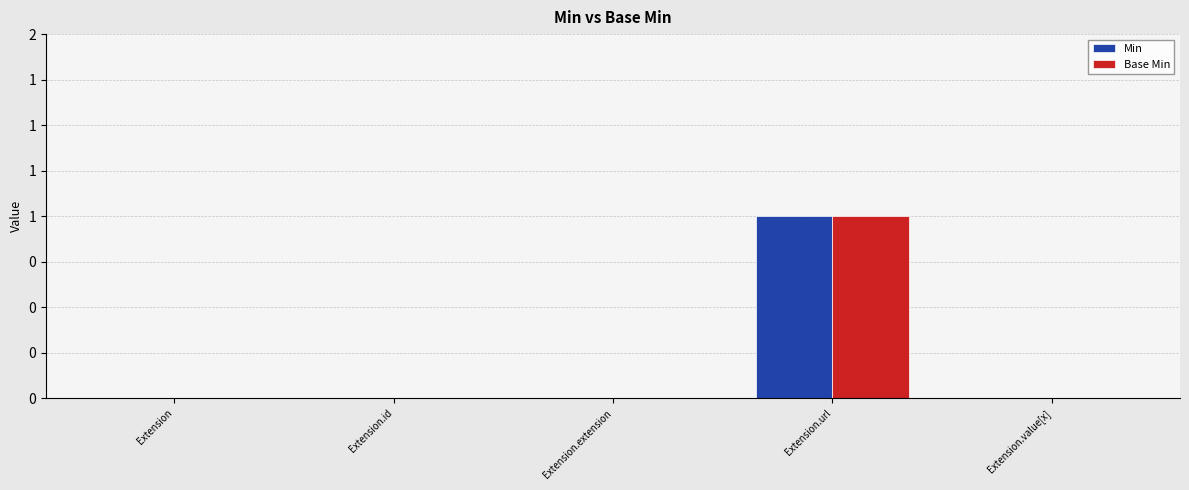

List the series in order of their peak value, highest first.

Min, Base Min